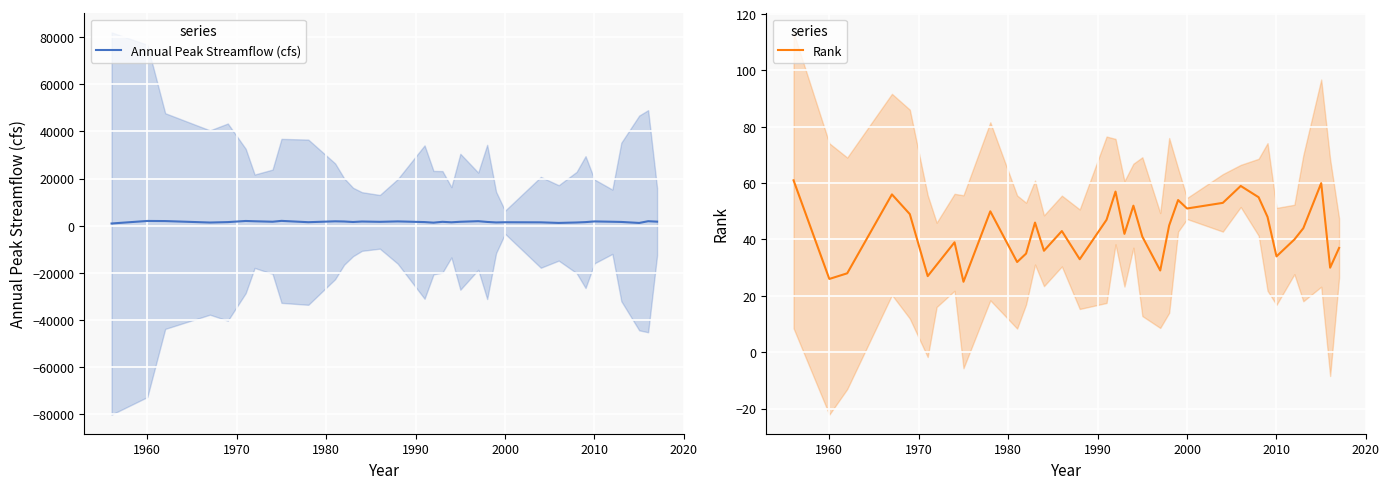

True or false: Rank has a value of 19 at 2010.

False